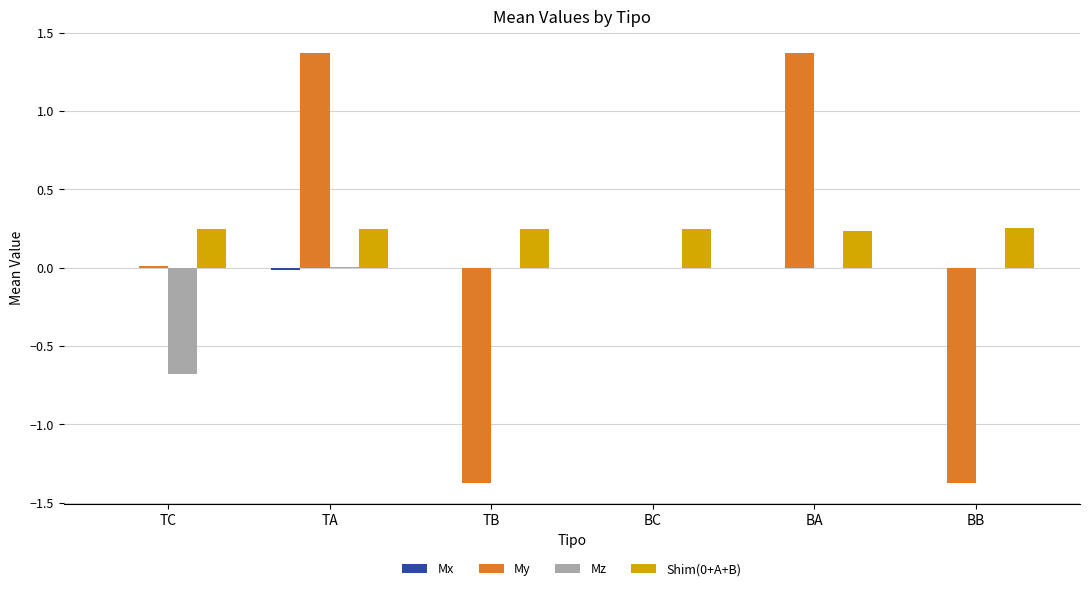

How many Shim(0+A+B) values are between 0 and 1?

6